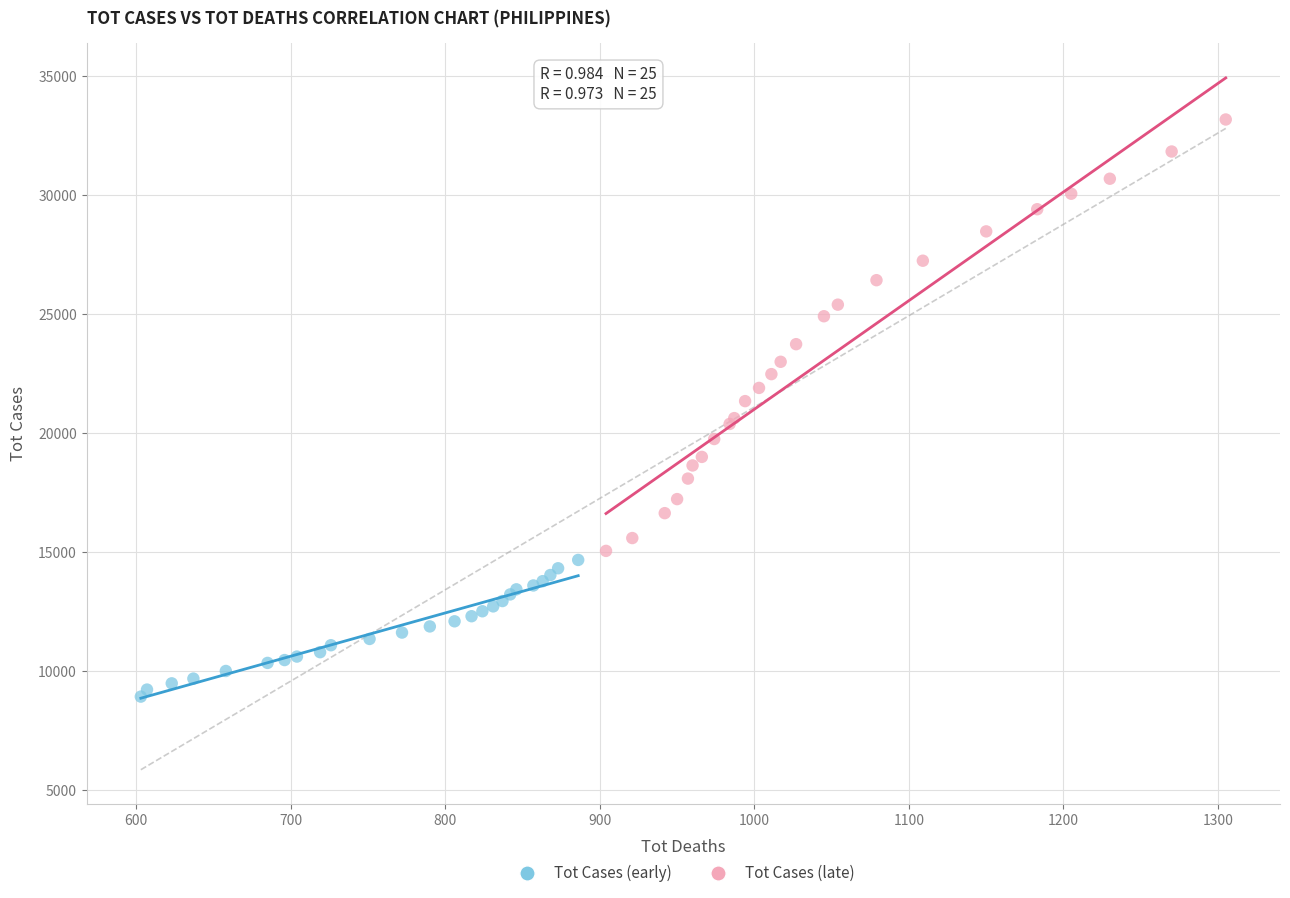

Which series has the widest spread of Y values?

Tot Cases (late)